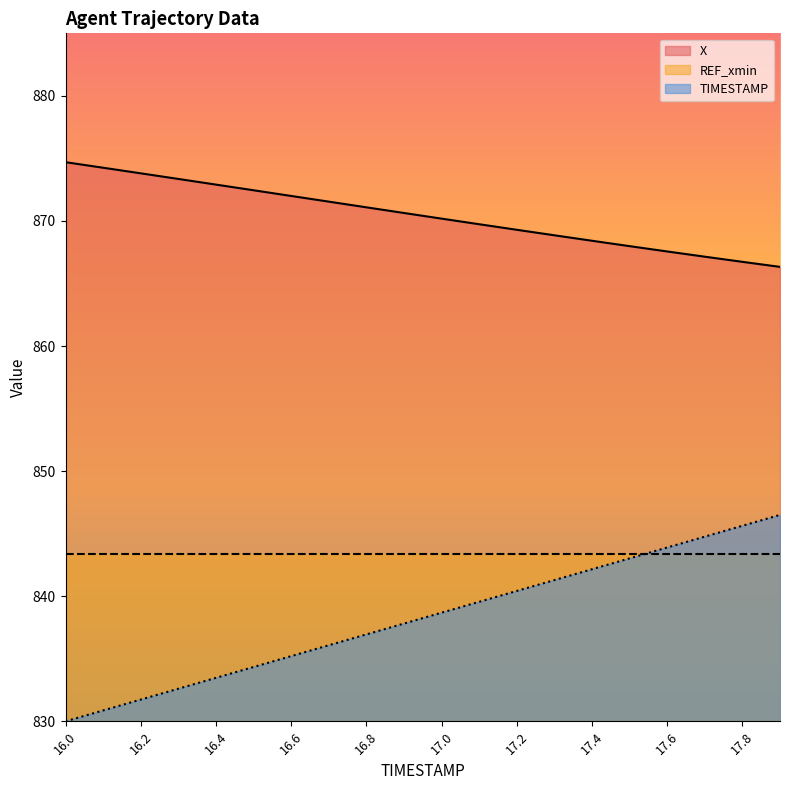

What is the total value across all series at 16.6?

2550.6